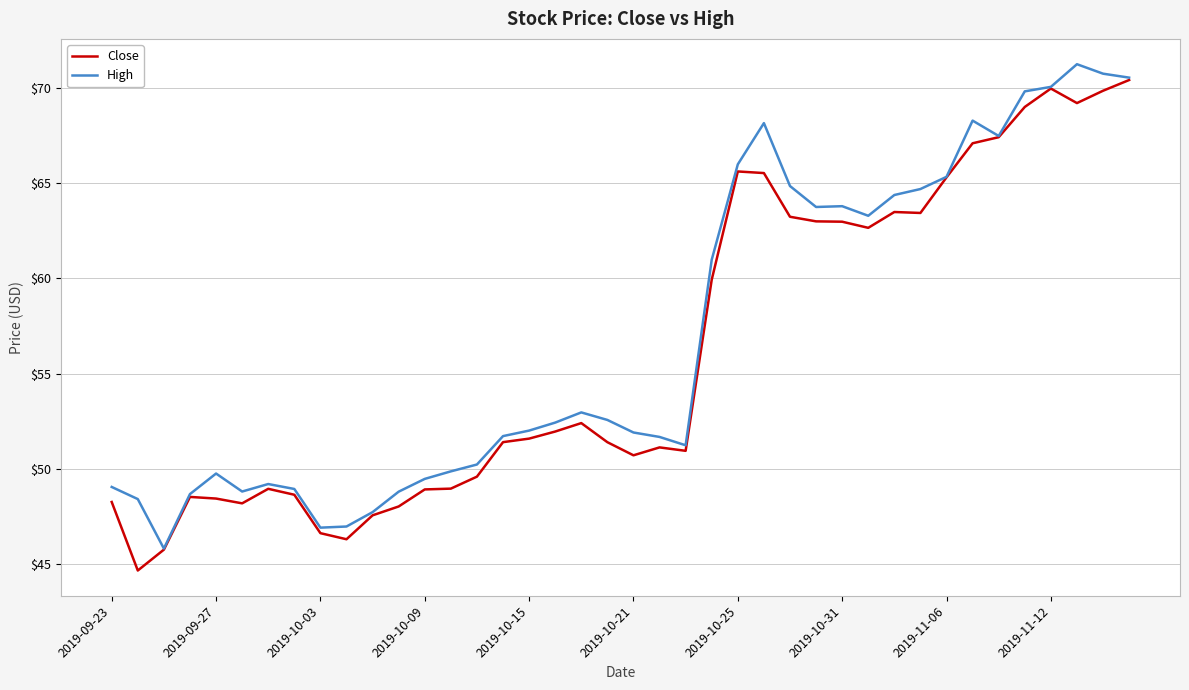

What are all the series names shown in the legend?

Close, High